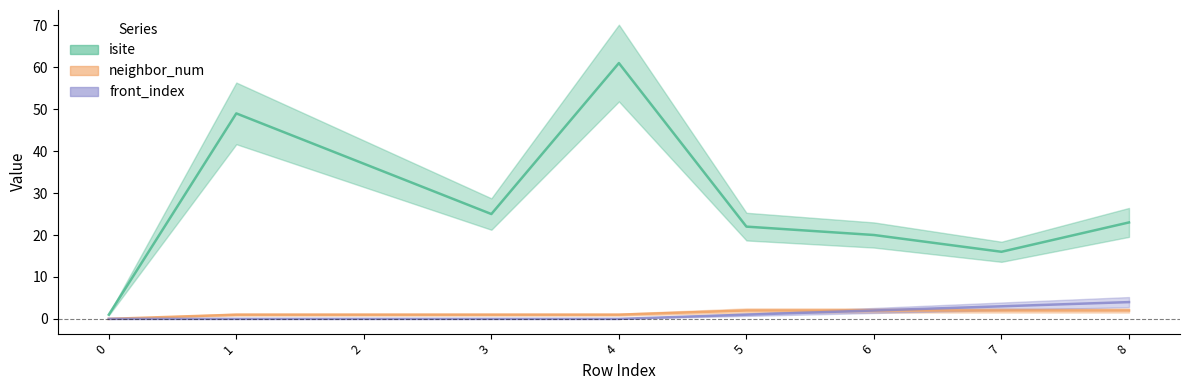

What is the highest value of the isite series?

61